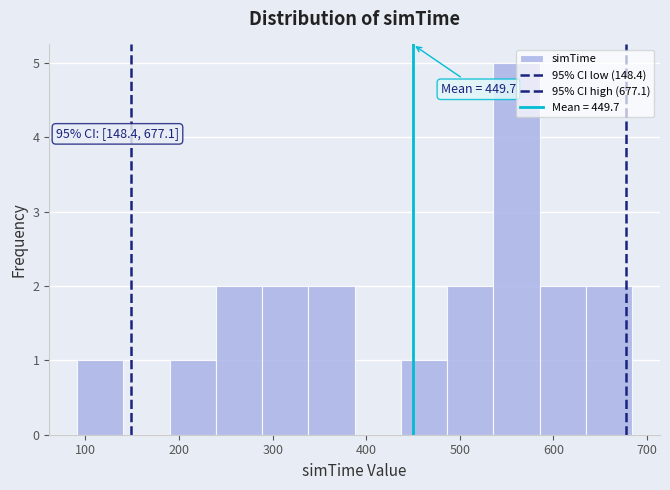

Over which range of the x-axis is the bar tallest?

540 to 590